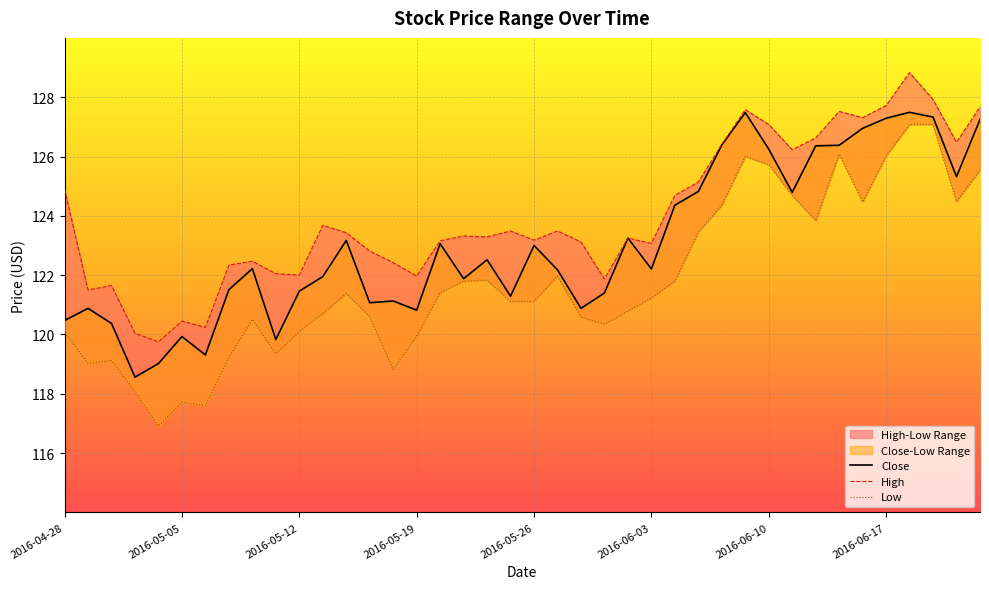

True or false: Close and Low intersect in this chart.

False